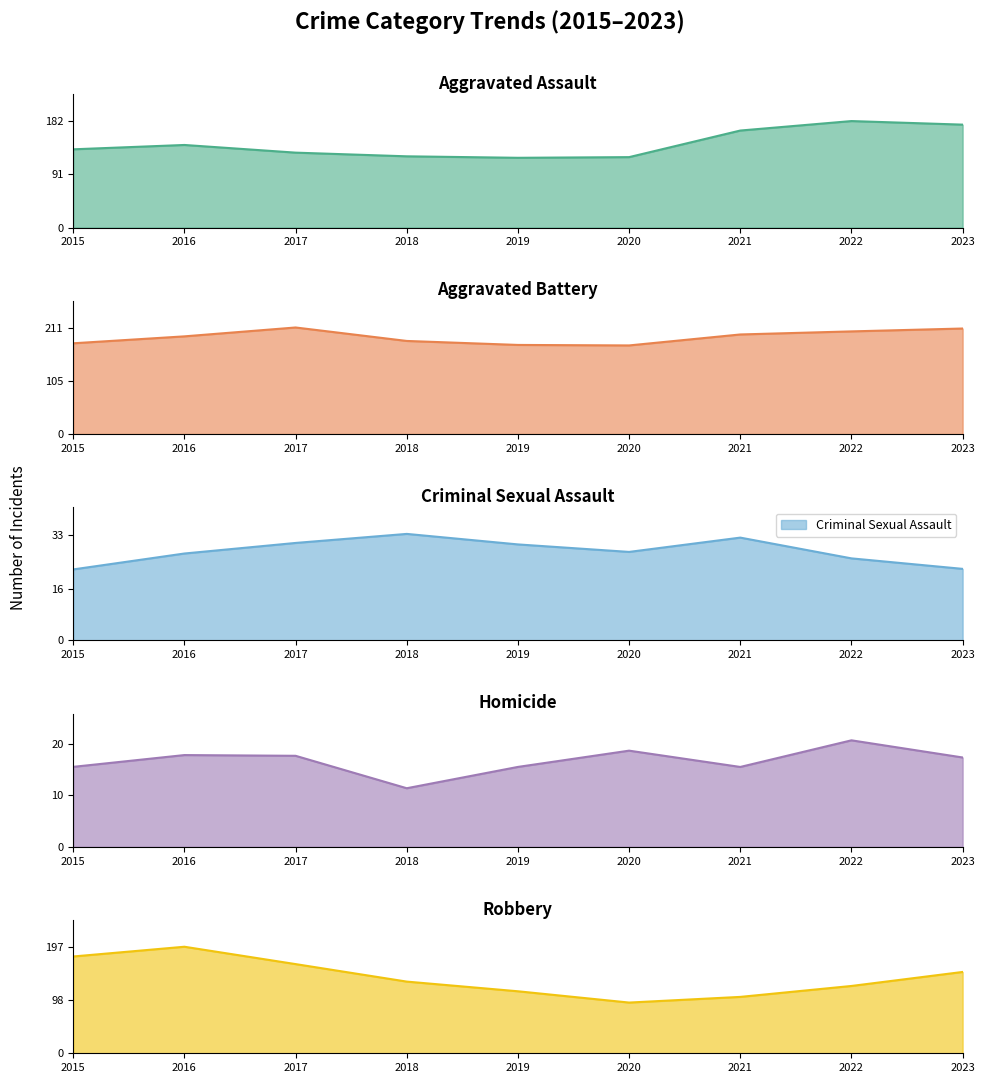

Which series has the largest range (max minus min)?

Robbery